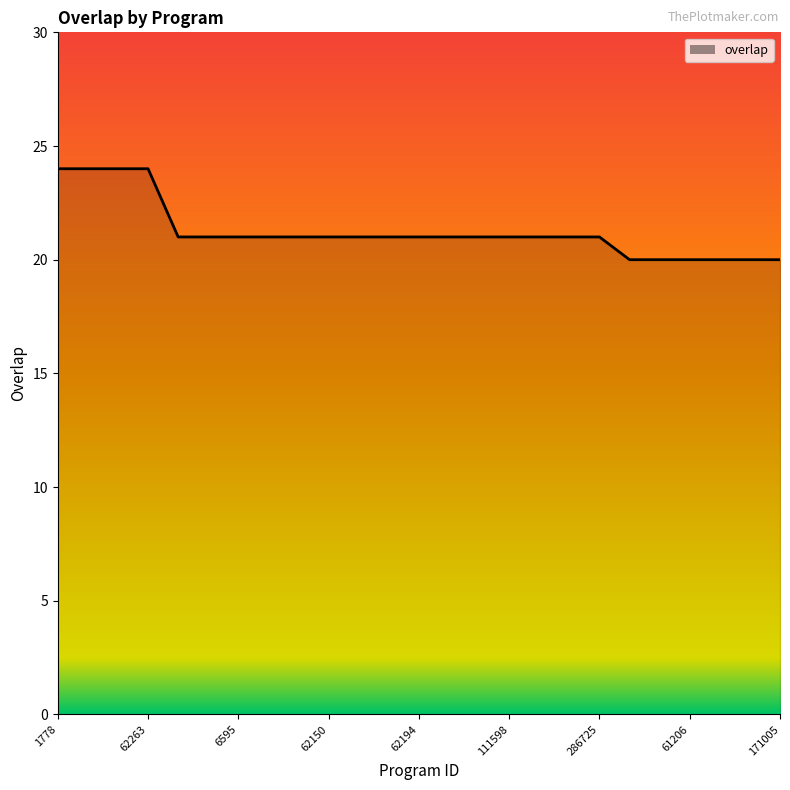

What is the difference between the maximum and minimum values?

4